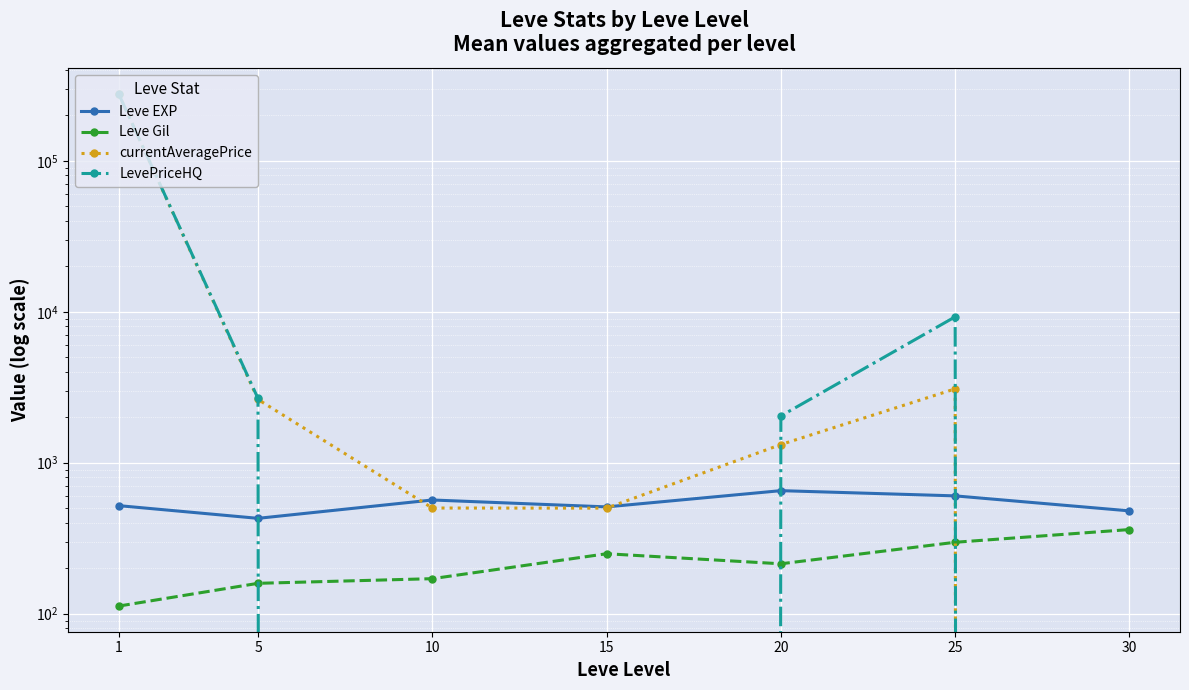

What is the value of the Leve EXP point at the 7th from the left?

480.0